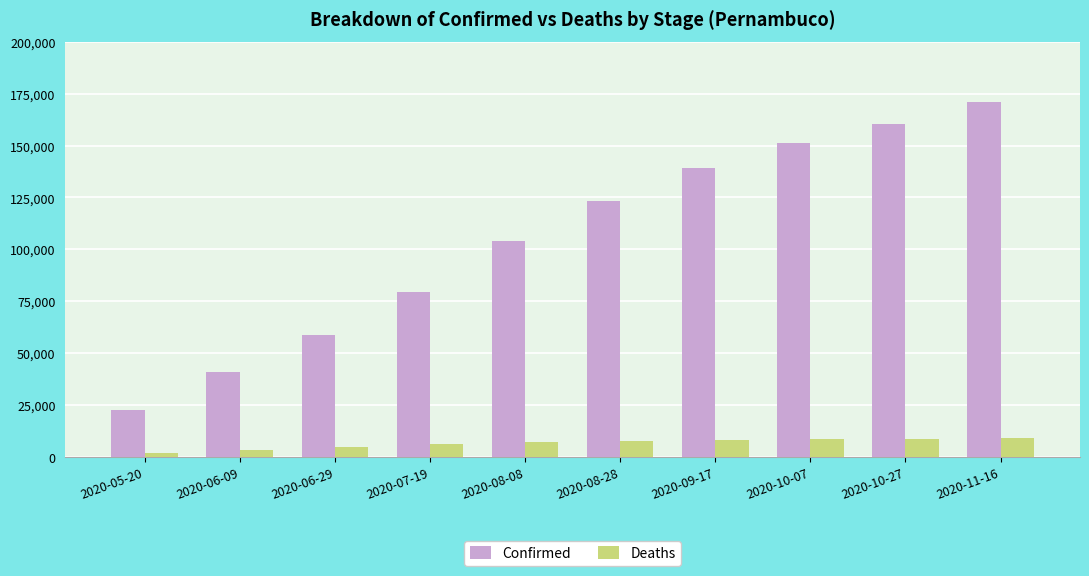

What is the label of the 5th bar from the left?

2020-08-08